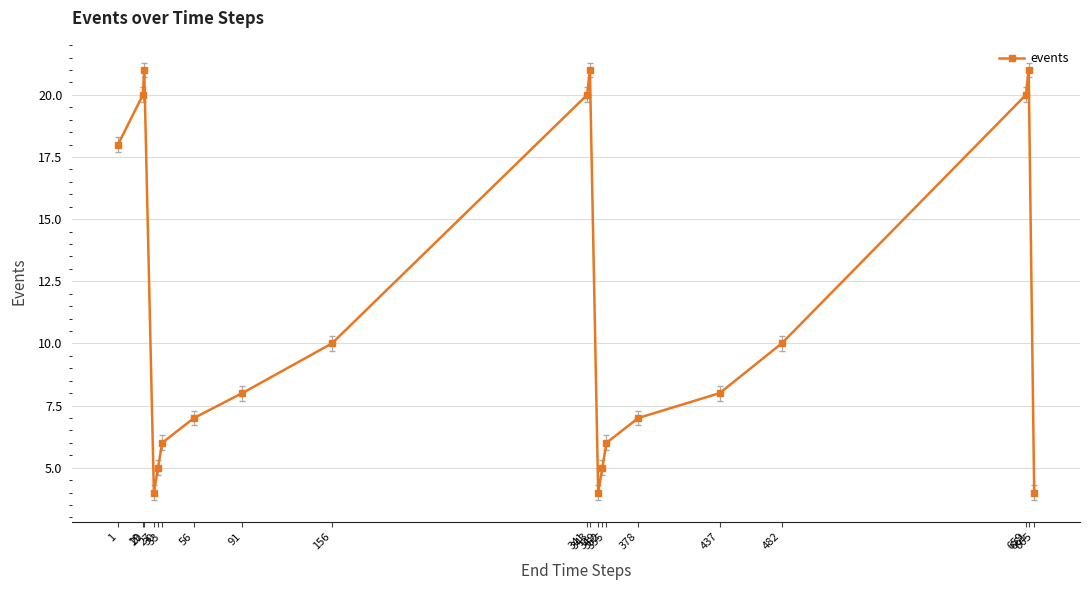

What is the value of the 2nd point from the left?

20